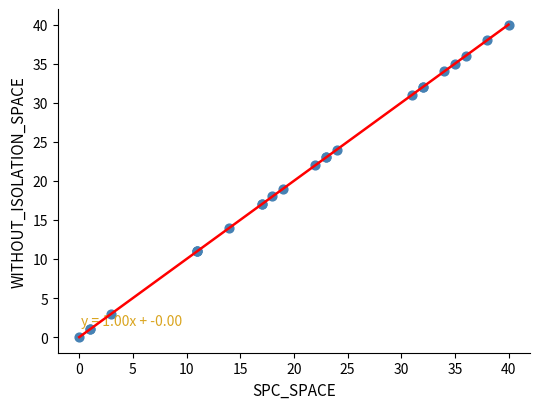

What Y value in the scatter plot is closest to 20?

19